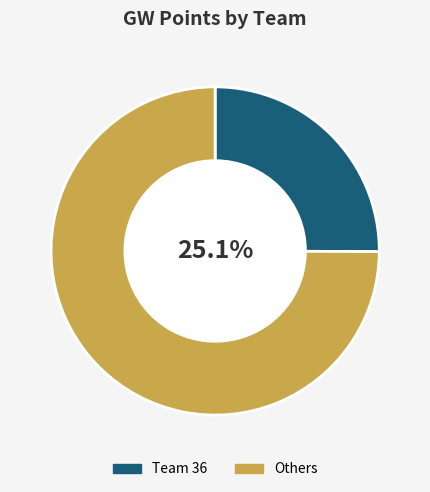

Combined, do Team 36 and Others account for over 50%?

Yes